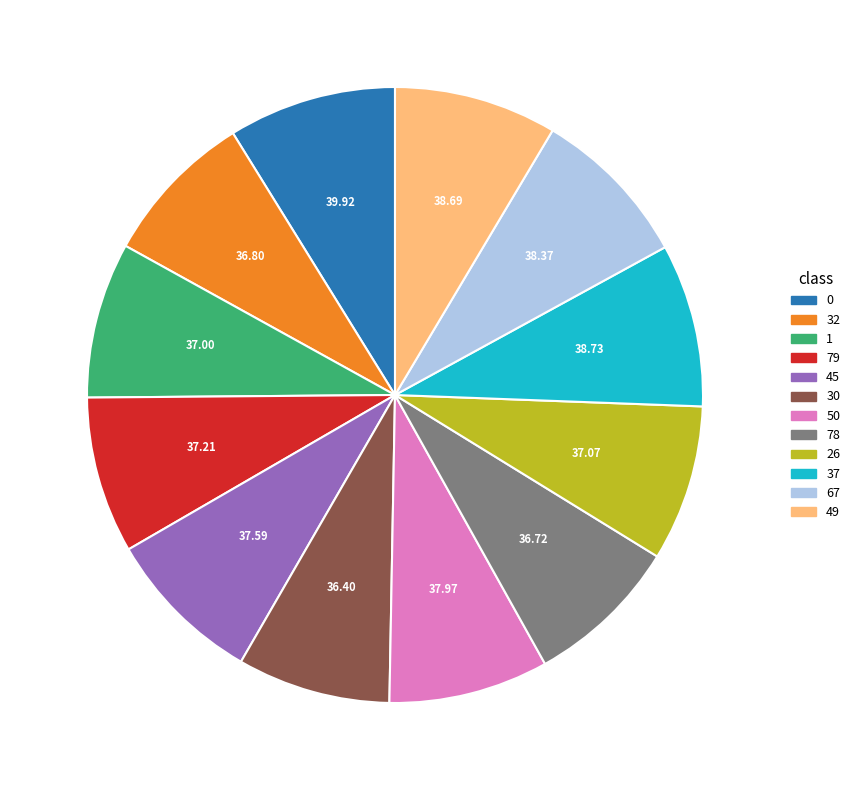

Is the sum of 0 and 30 greater than half?

No